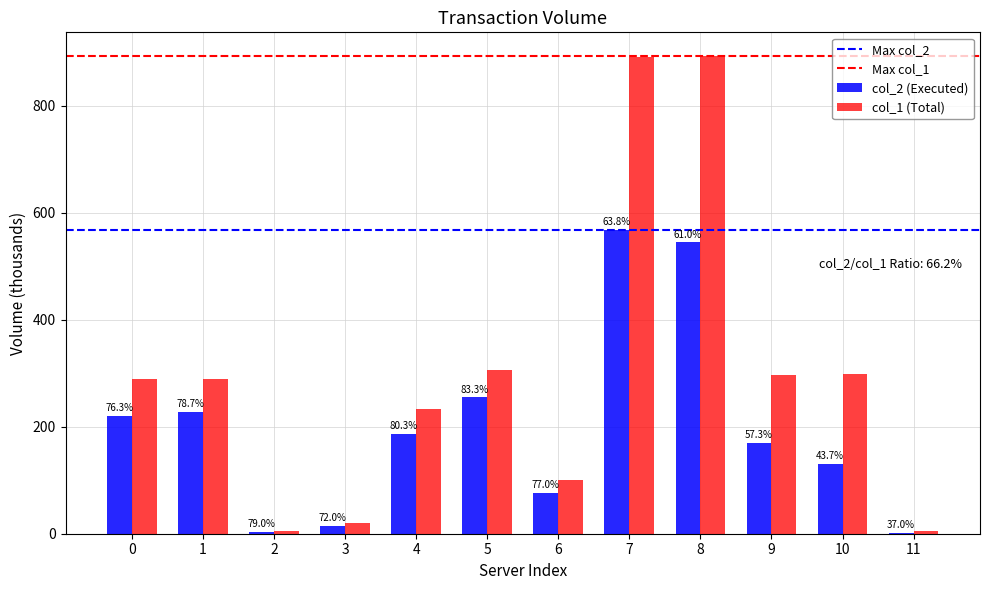

Are the bars horizontal?

No